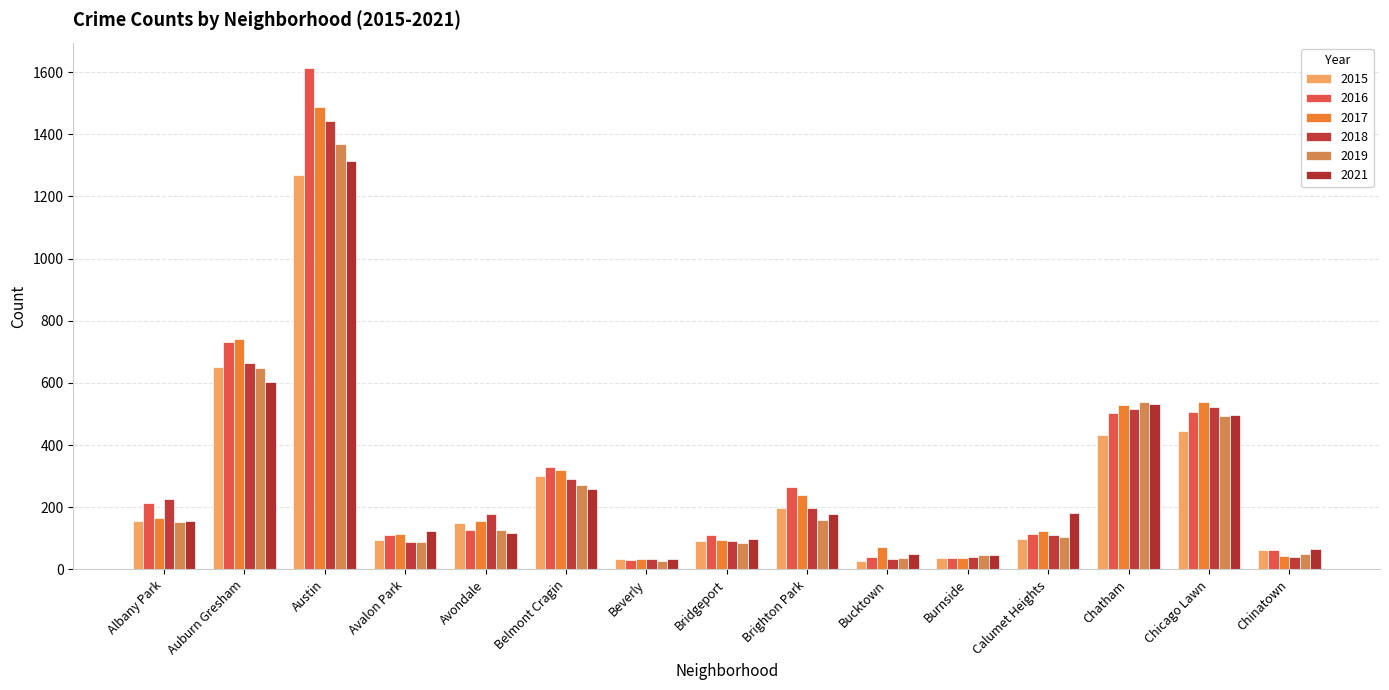

Reading left to right, extract all data points from this chart.

2015: Albany Park=155	Auburn Gresham=652	Austin=1269	Avalon Park=95	Avondale=149	Belmont Cragin=302	Beverly=32	Bridgeport=90	Brighton Park=197	Bucktown=26	Burnside=38	Calumet Heights=98	Chatham=432	Chicago Lawn=444	Chinatown=61
2016: Albany Park=215	Auburn Gresham=733	Austin=1614	Avalon Park=112	Avondale=126	Belmont Cragin=328	Beverly=31	Bridgeport=110	Brighton Park=265	Bucktown=40	Burnside=37	Calumet Heights=114	Chatham=504	Chicago Lawn=506	Chinatown=61
2017: Albany Park=166	Auburn Gresham=740	Austin=1489	Avalon Park=115	Avondale=155	Belmont Cragin=320	Beverly=33	Bridgeport=95	Brighton Park=238	Bucktown=72	Burnside=36	Calumet Heights=124	Chatham=530	Chicago Lawn=537	Chinatown=42
2018: Albany Park=225	Auburn Gresham=664	Austin=1442	Avalon Park=89	Avondale=179	Belmont Cragin=291	Beverly=33	Bridgeport=93	Brighton Park=198	Bucktown=34	Burnside=41	Calumet Heights=112	Chatham=516	Chicago Lawn=523	Chinatown=39
2019: Albany Park=153	Auburn Gresham=648	Austin=1369	Avalon Park=89	Avondale=128	Belmont Cragin=273	Beverly=28	Bridgeport=85	Brighton Park=158	Bucktown=37	Burnside=47	Calumet Heights=105	Chatham=540	Chicago Lawn=492	Chinatown=51
2021: Albany Park=155	Auburn Gresham=603	Austin=1314	Avalon Park=125	Avondale=118	Belmont Cragin=259	Beverly=34	Bridgeport=99	Brighton Park=178	Bucktown=50	Burnside=45	Calumet Heights=180	Chatham=533	Chicago Lawn=498	Chinatown=66